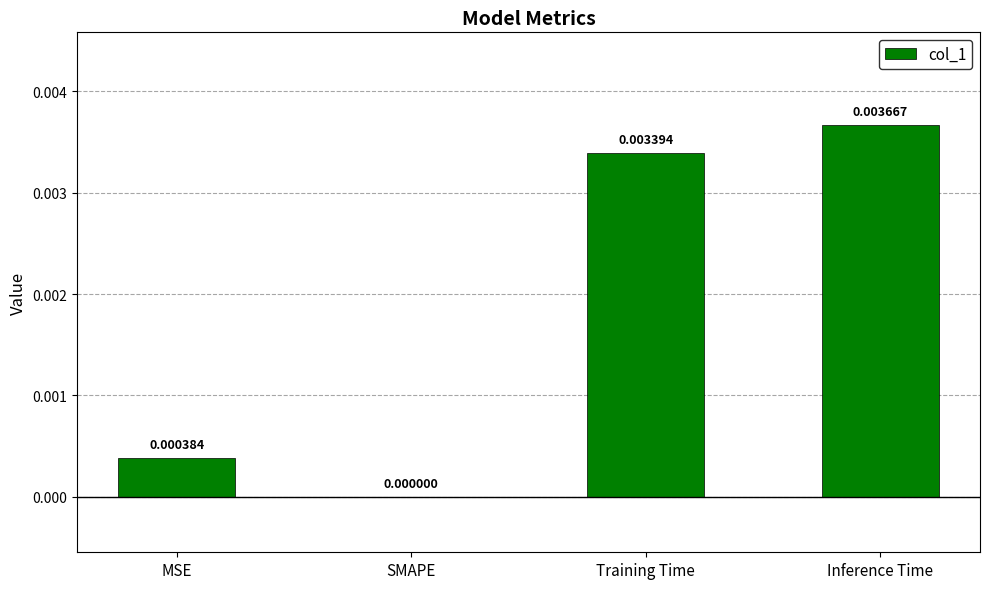

At which category does the chart reach its peak across all series?

Inference Time